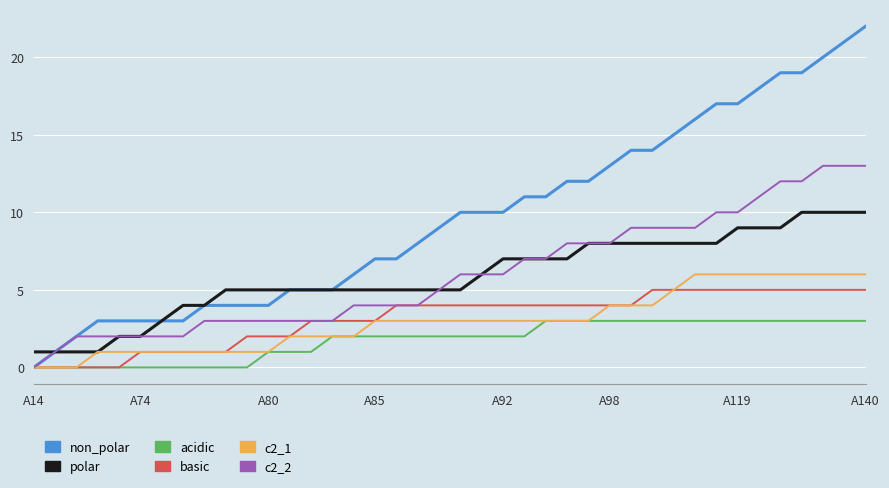

Rank the series by their maximum value, from highest to lowest.

non_polar, c2_2, polar, c2_1, basic, acidic